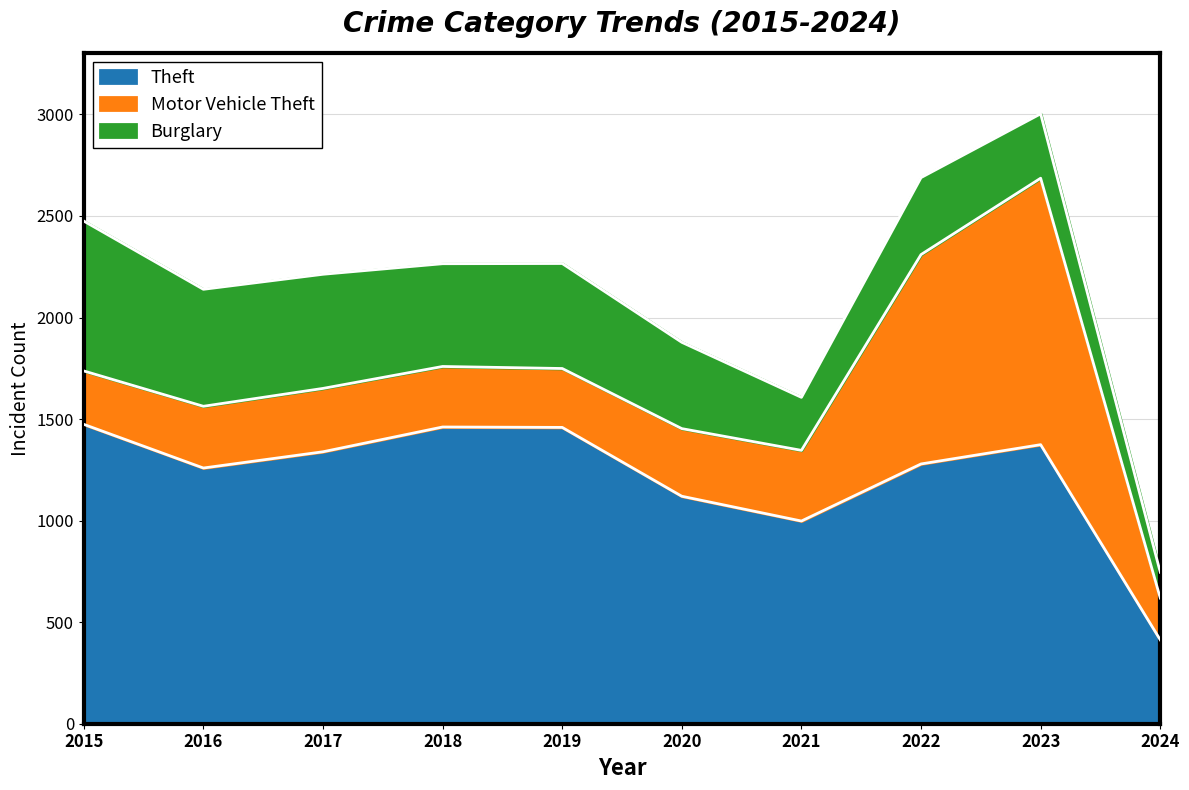

Which series has the largest total across all categories?

Theft